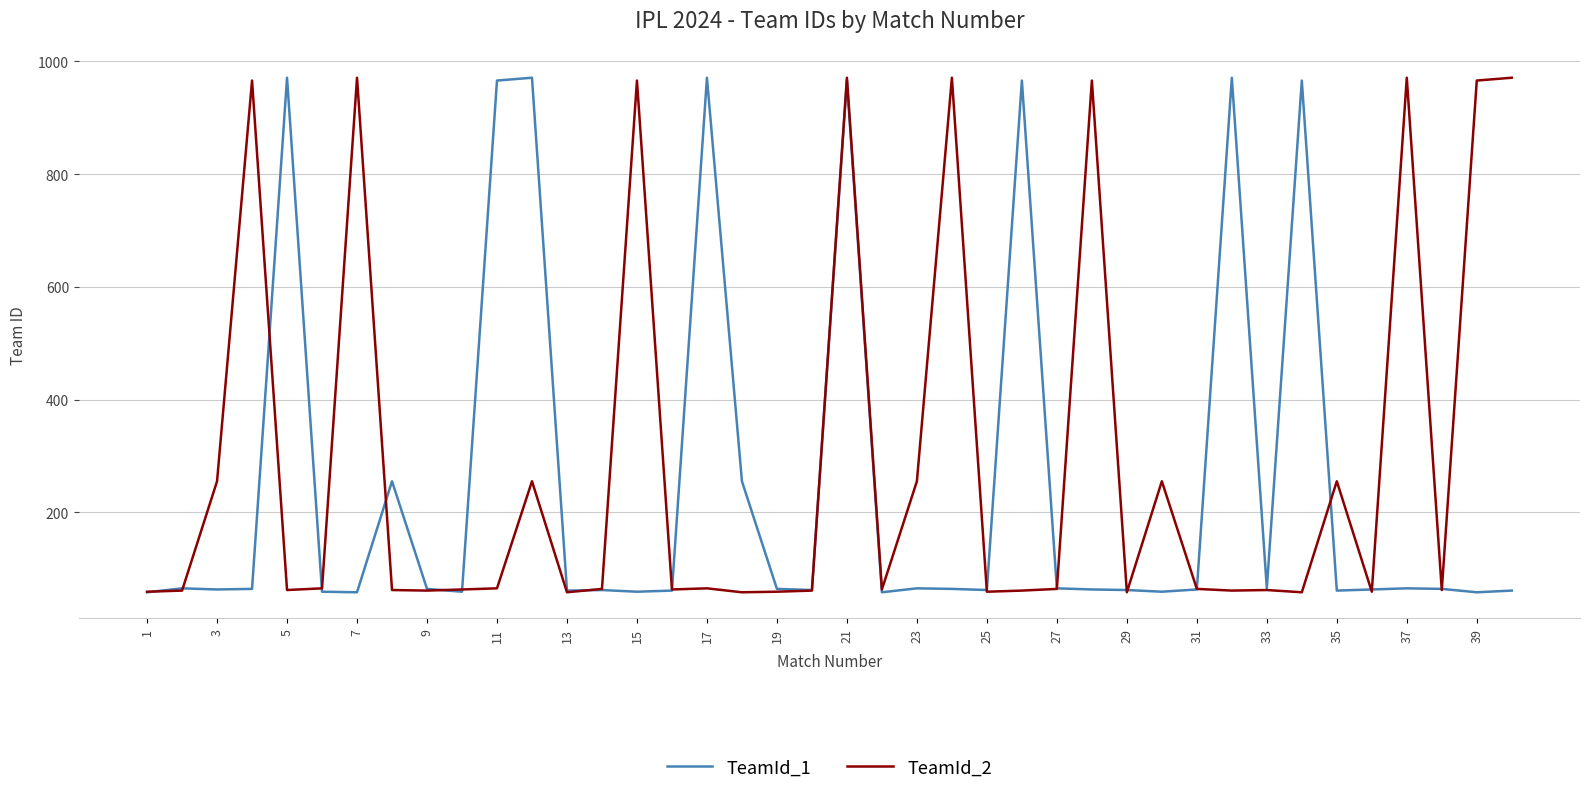

What are all the series names shown in the legend?

TeamId_1, TeamId_2